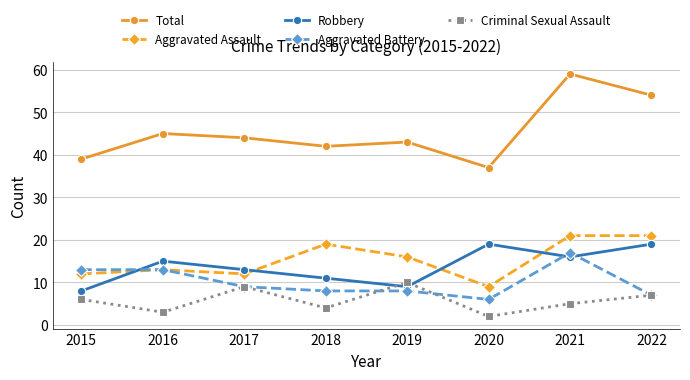

True or false: Aggravated Assault and Robbery cross at least once.

True